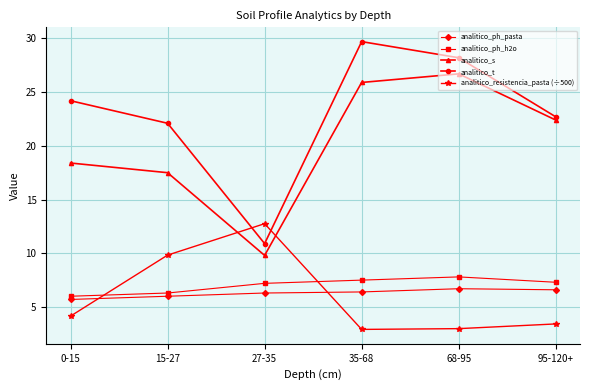

What is the spread (max minus min) of values at 27-35?

6.5